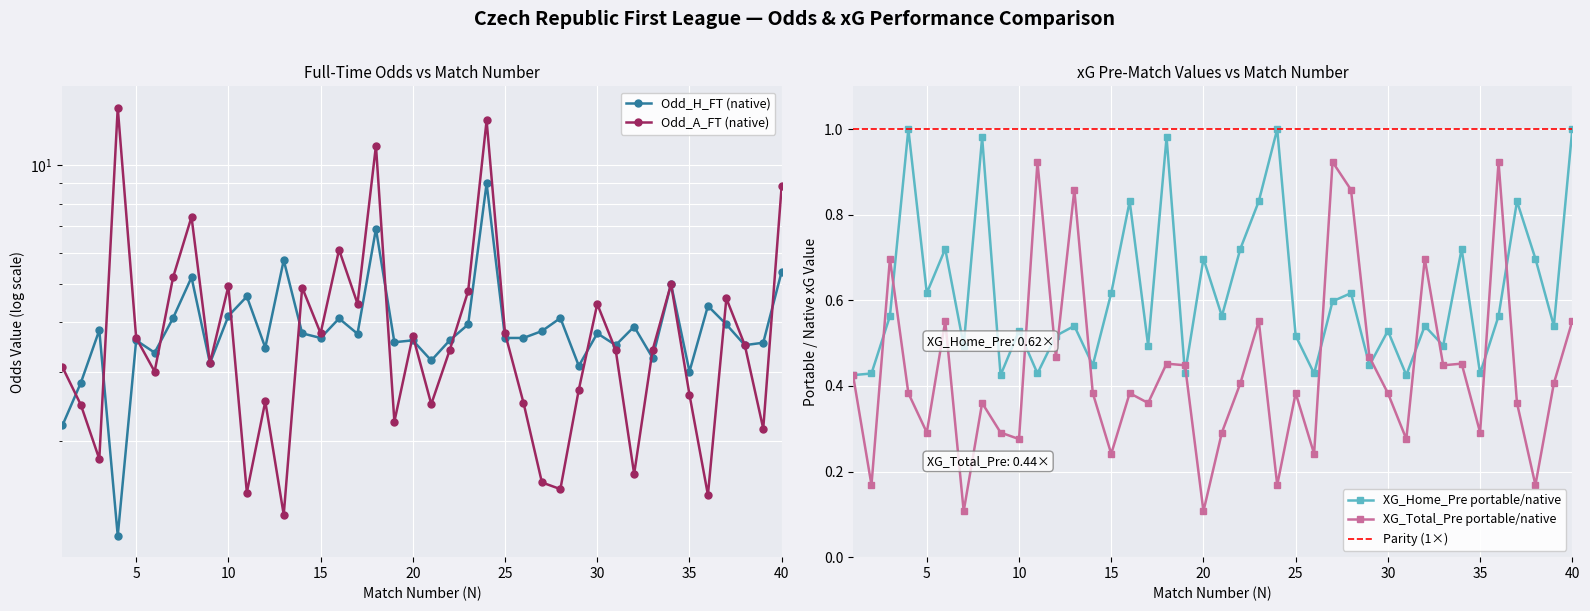

At which category does the chart reach its minimum across all series?

7